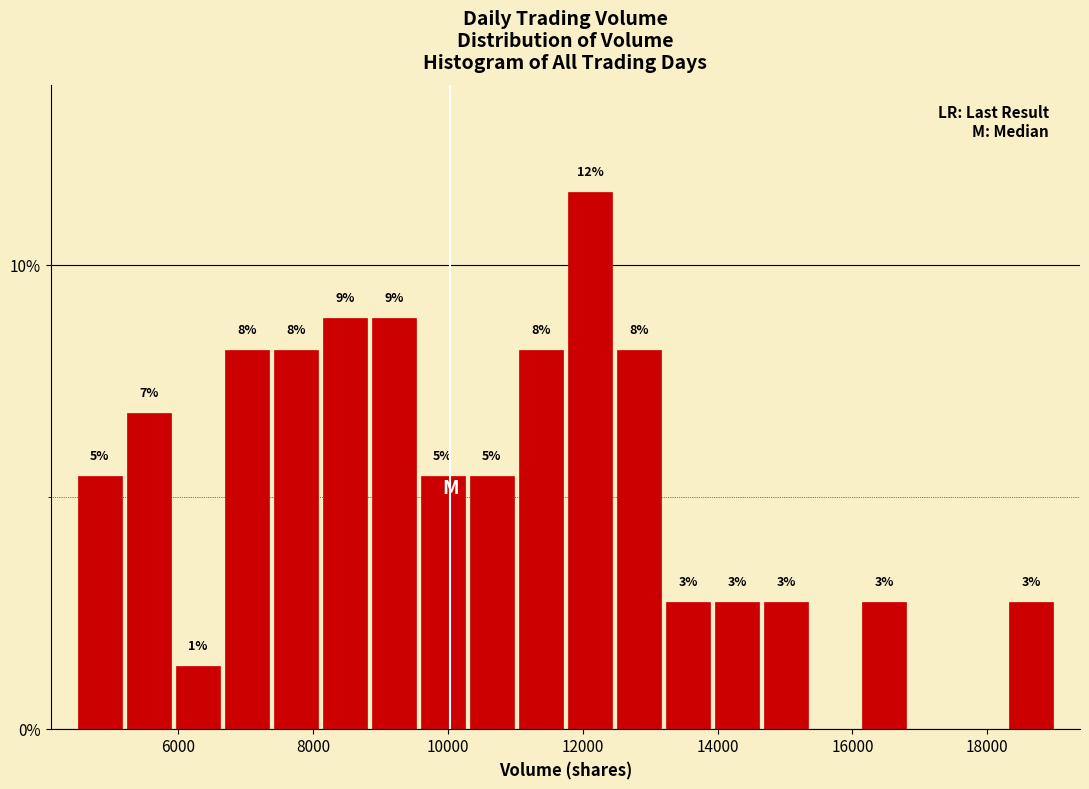

Around what value on the x-axis is the tallest bar? Give the approximate position of its centre, as read against the axis.

12200